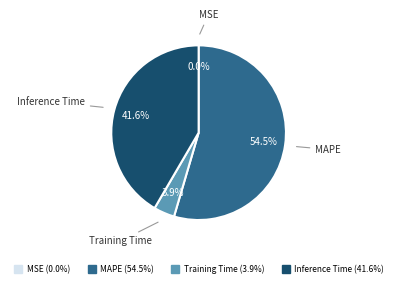

Does any single category account for the majority?

Yes